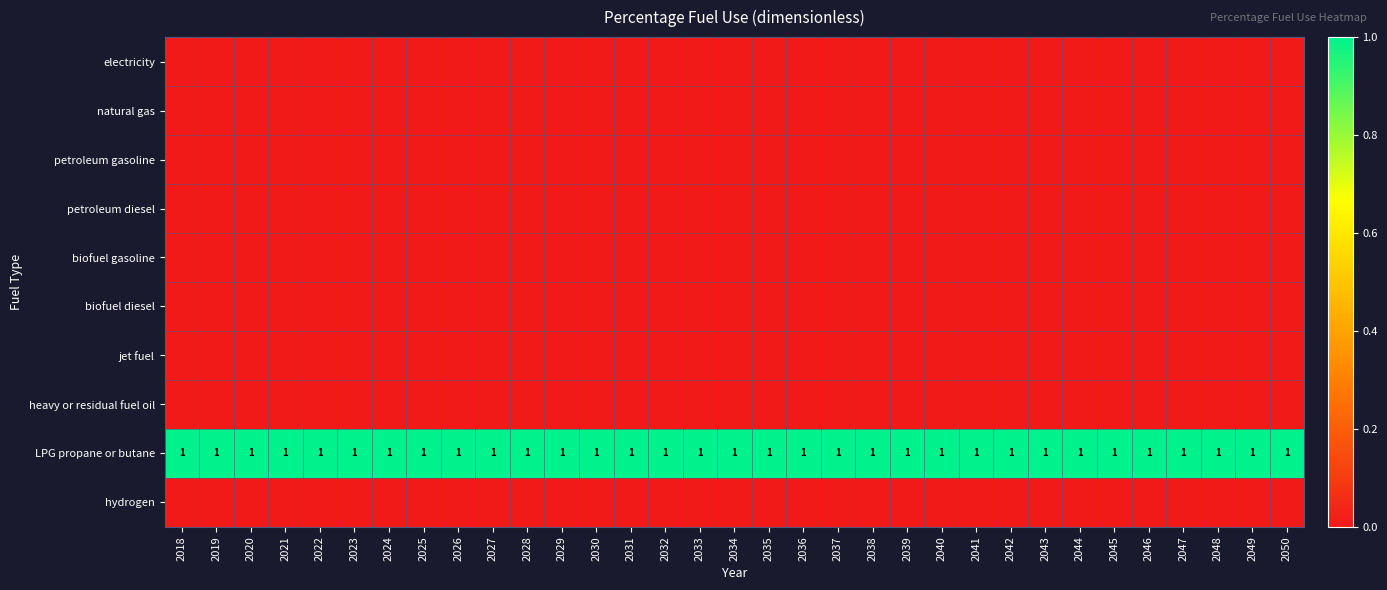

At which label is petroleum gasoline closest to 0?

2018